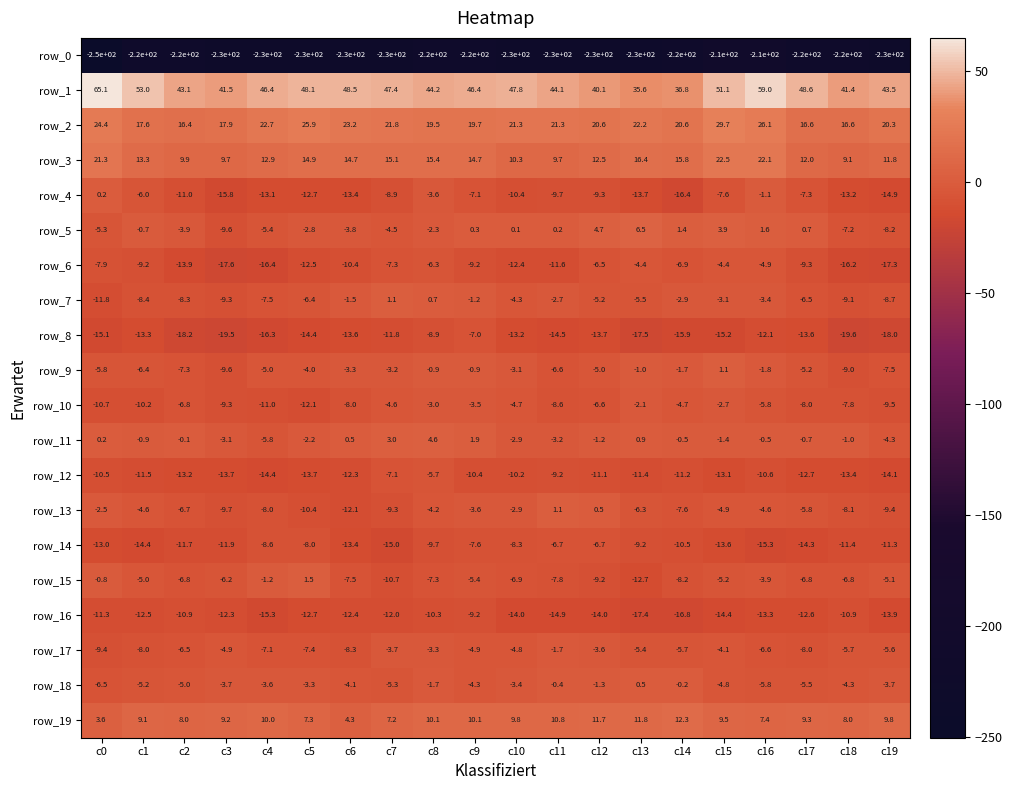

How many distinct data groups are displayed?

20